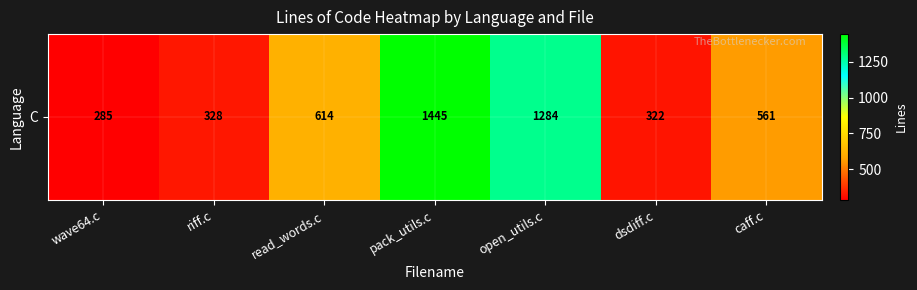

The value at dsdiff.c is 74. True or false?

False